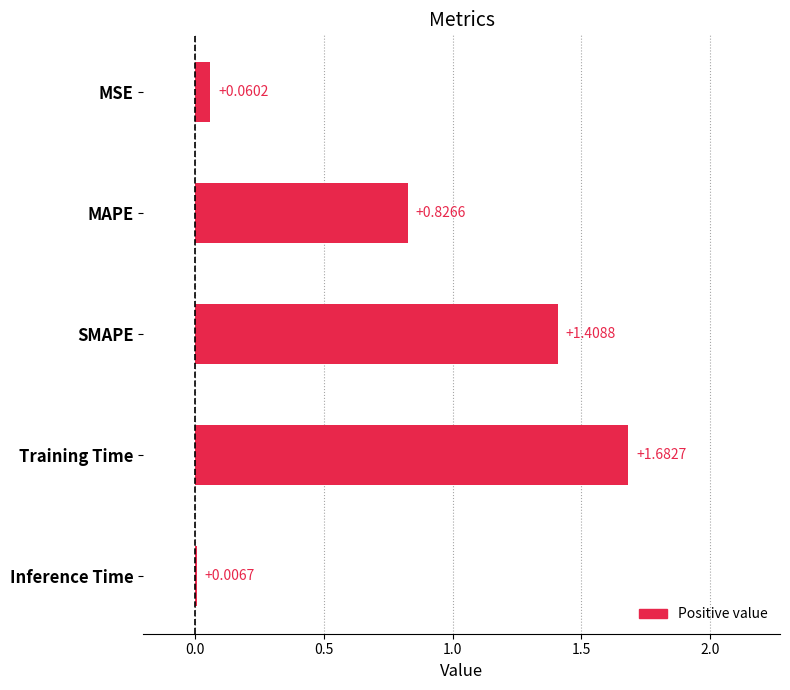

What is the change in value from MSE to Training Time?

+1.6